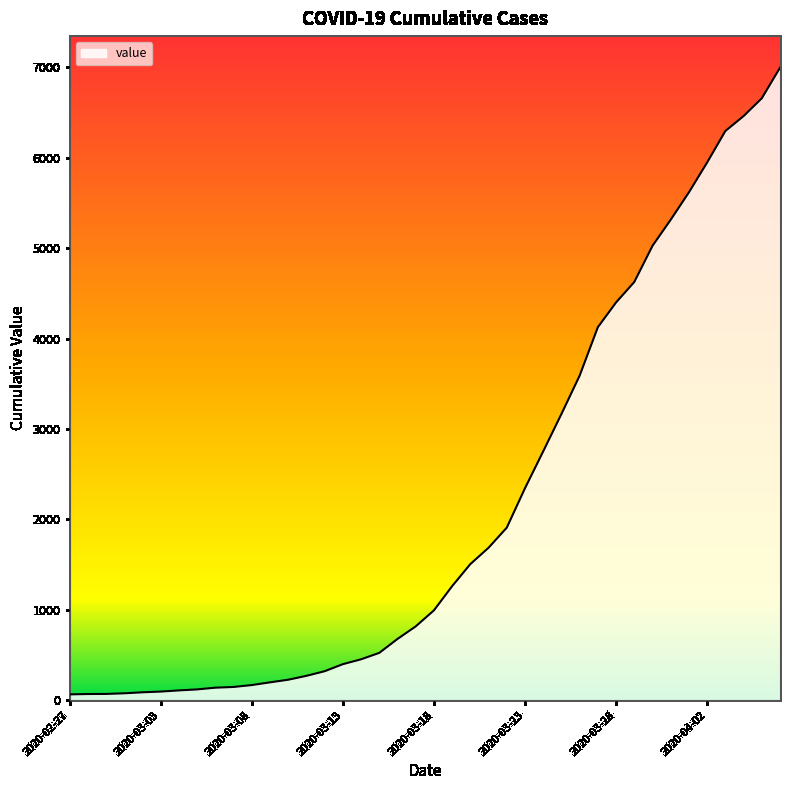

What is the maximum value shown in the chart?

6995